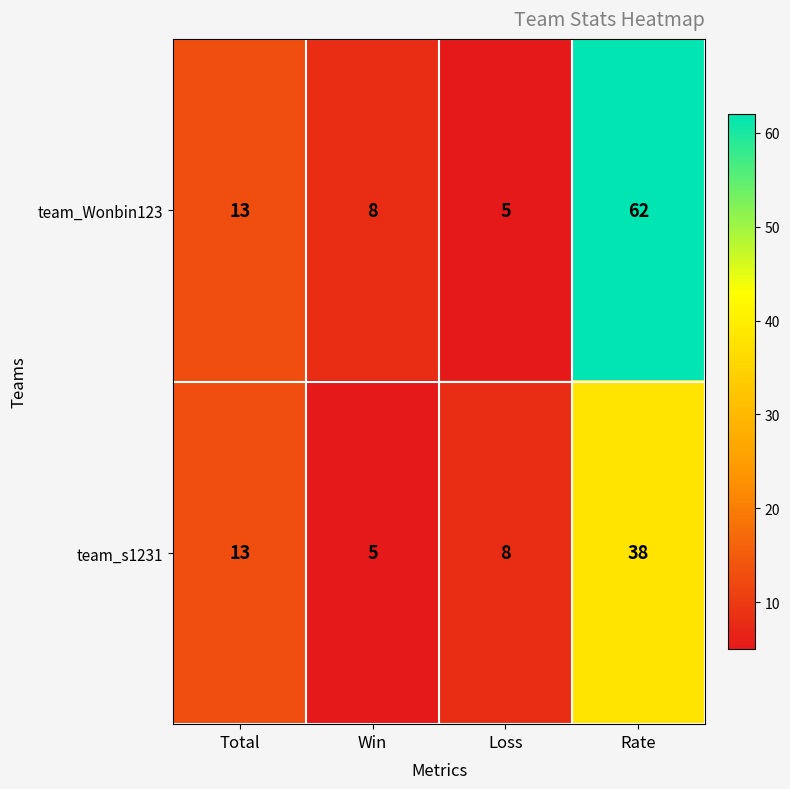

Between Loss and Rate, which series saw the biggest shift?

team_Wonbin123